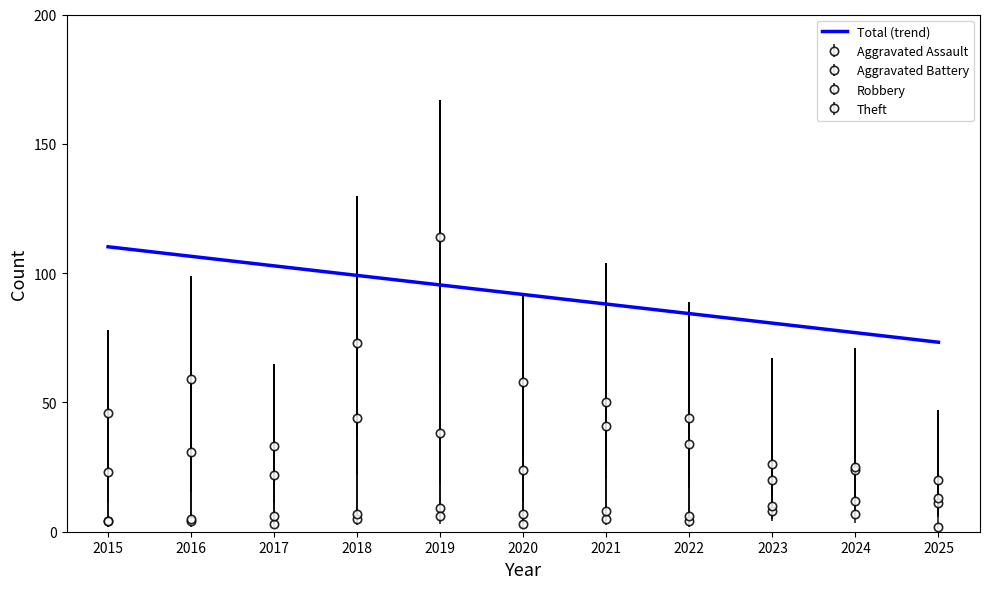

At which category is the sum across all series the highest?

2019